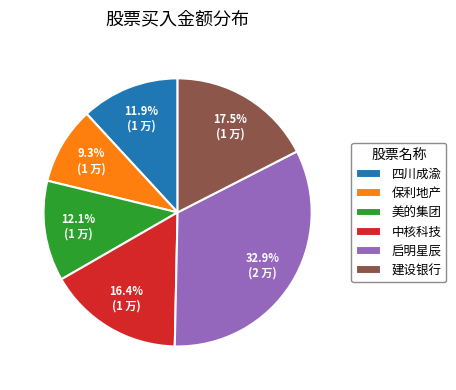

How many segments does this pie chart have?

6